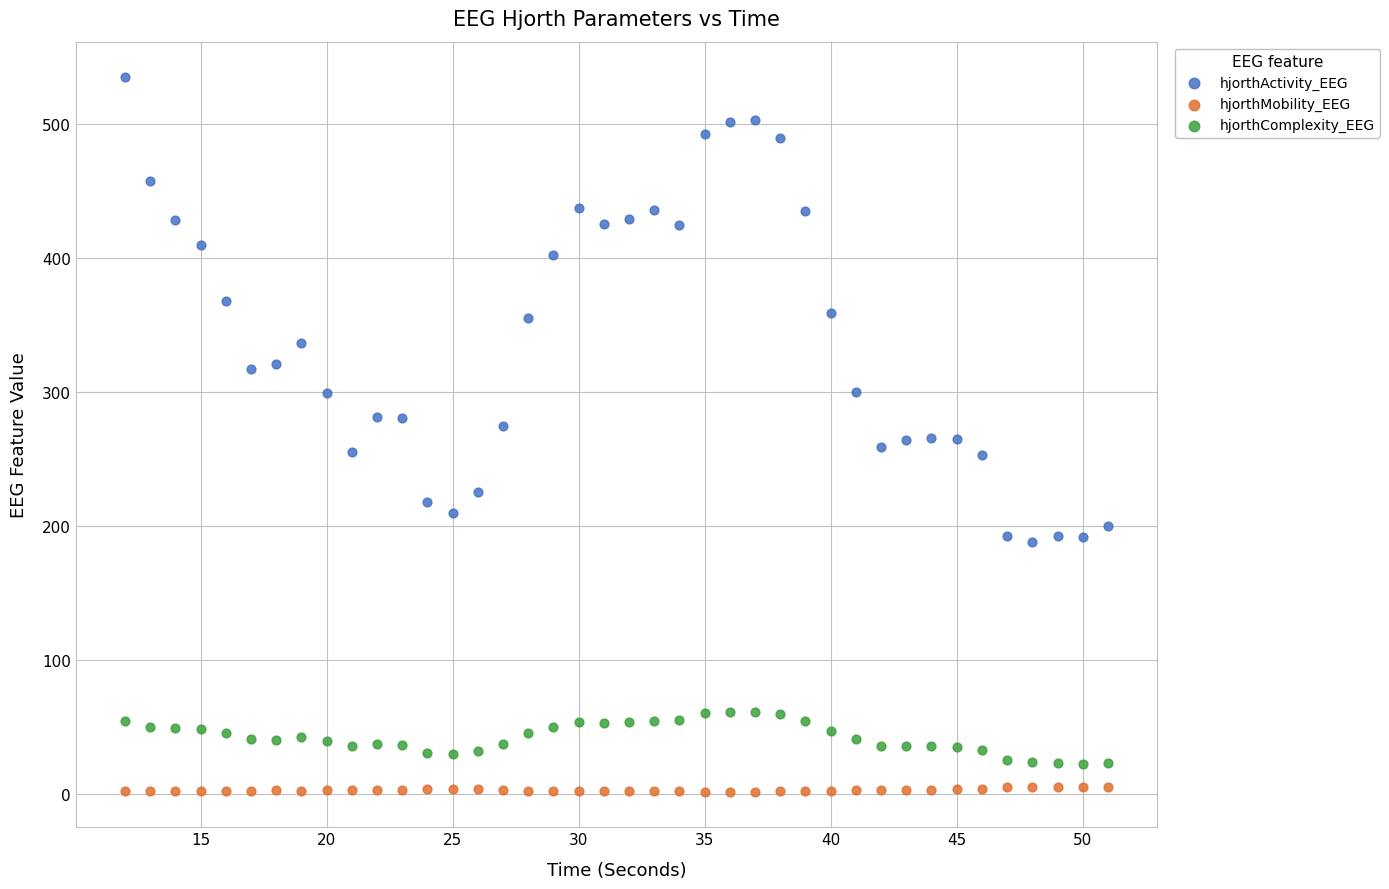

Which series has the widest spread of Y values?

hjorthActivity_EEG